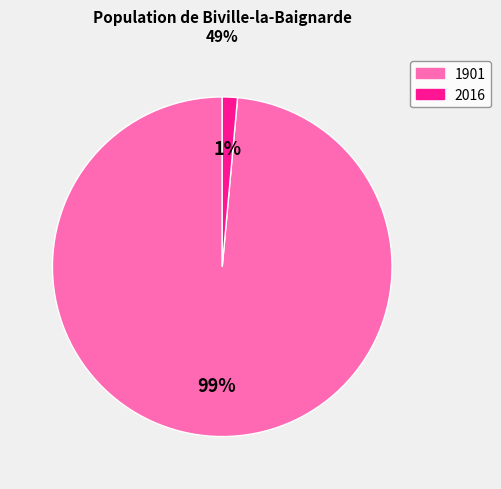

To the nearest percent, what is the combined percentage of 1901 and 2016?

100%